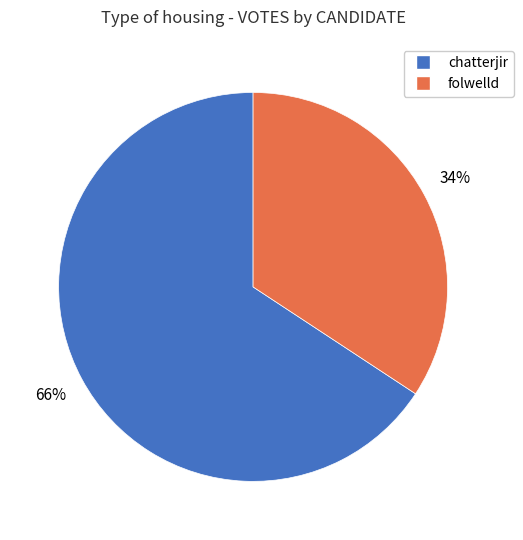

Rank the categories by value from lowest to highest.

folwelld, chatterjir